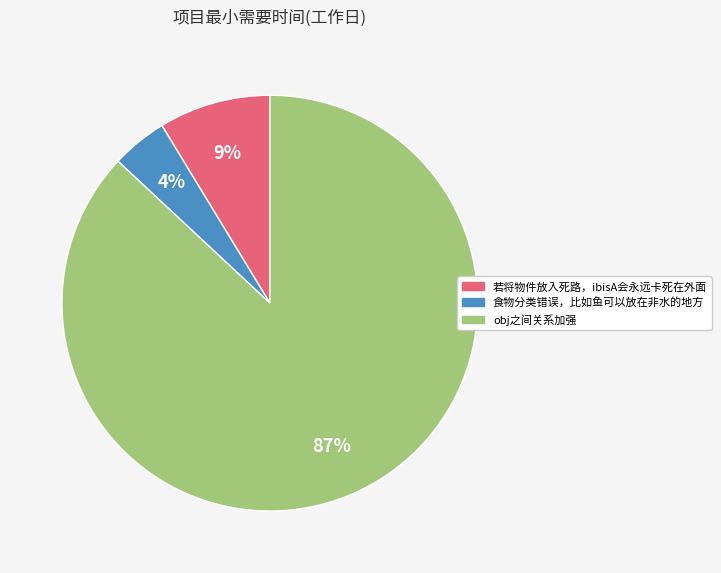

To the nearest percent, what is the combined percentage of 若将物件放入死路，ibisA会永远卡死在外面 and obj之间关系加强?

96%